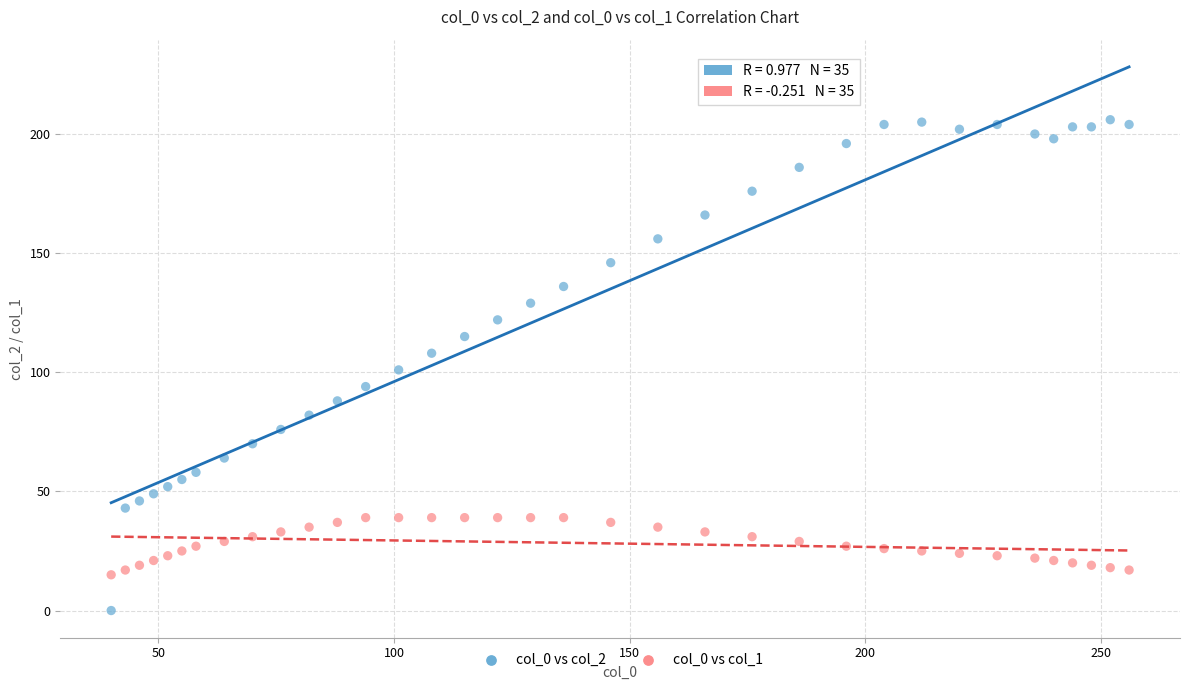

What are all the series names shown in the legend?

col_0 vs col_2, col_0 vs col_1